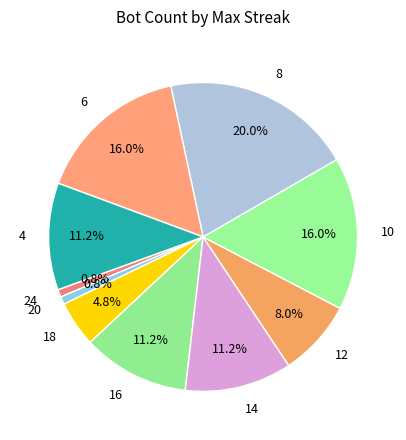

Is there any slice that represents more than half of the pie?

No